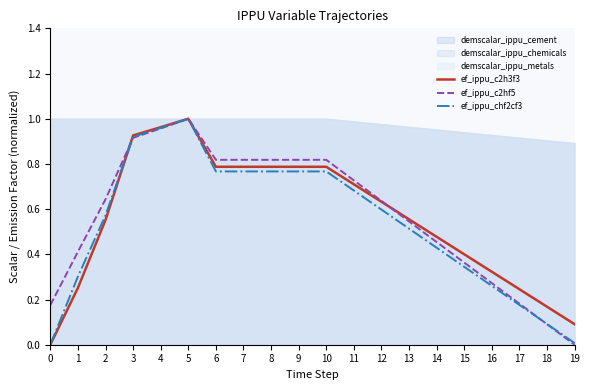

List the series in order of their peak value, highest first.

ef_ippu_c2h3f3, ef_ippu_c2hf5, ef_ippu_chf2cf3